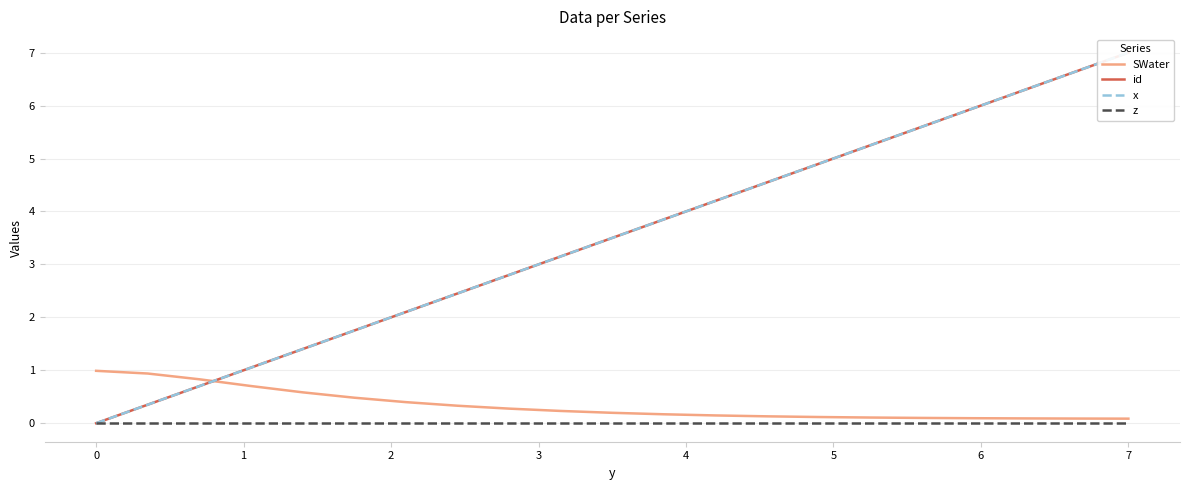

True or false: SWater and z cross at least once.

False